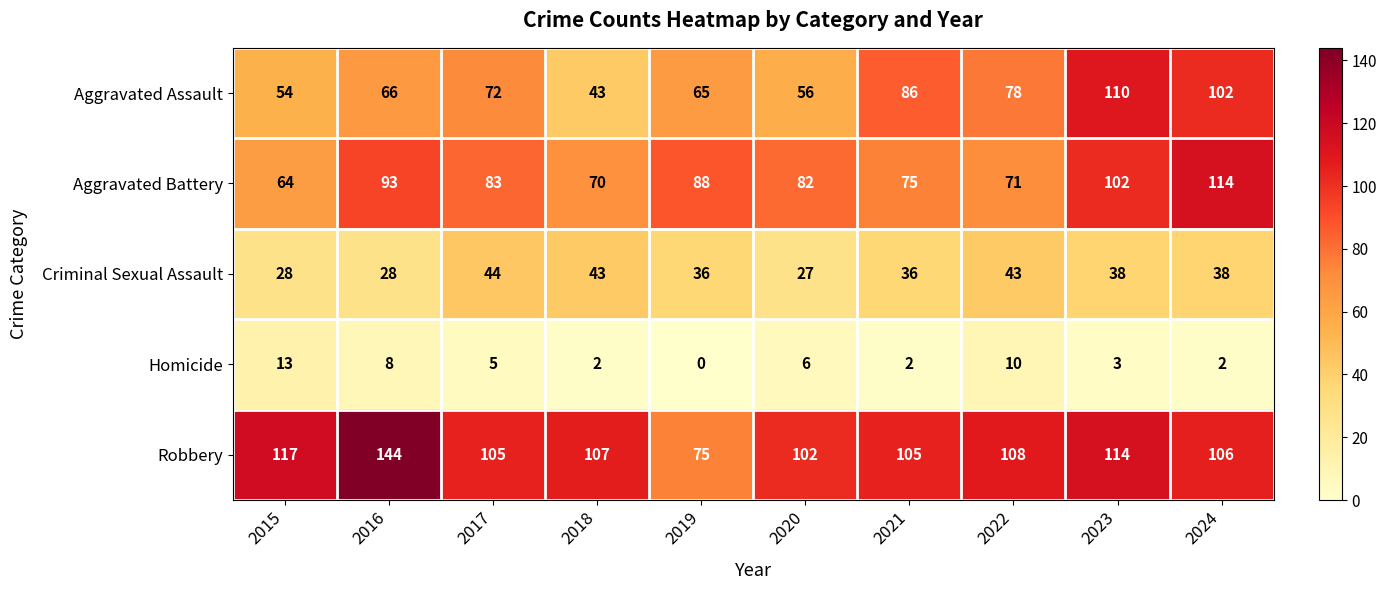

What is the difference between the Robbery values at 2022 and 2016?

36